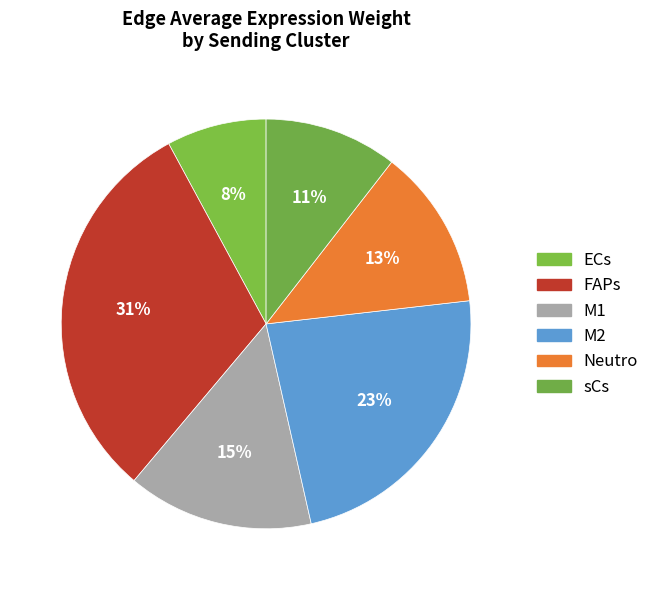

To the nearest percent, what percentage of the pie is Neutro?

13%